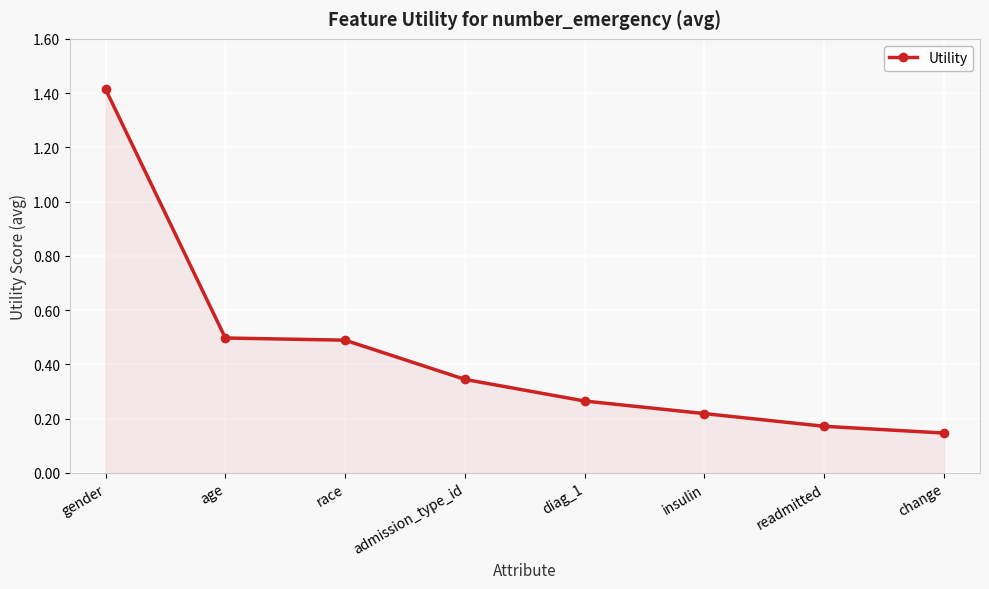

What is the change in value from race to readmitted?

-0.3